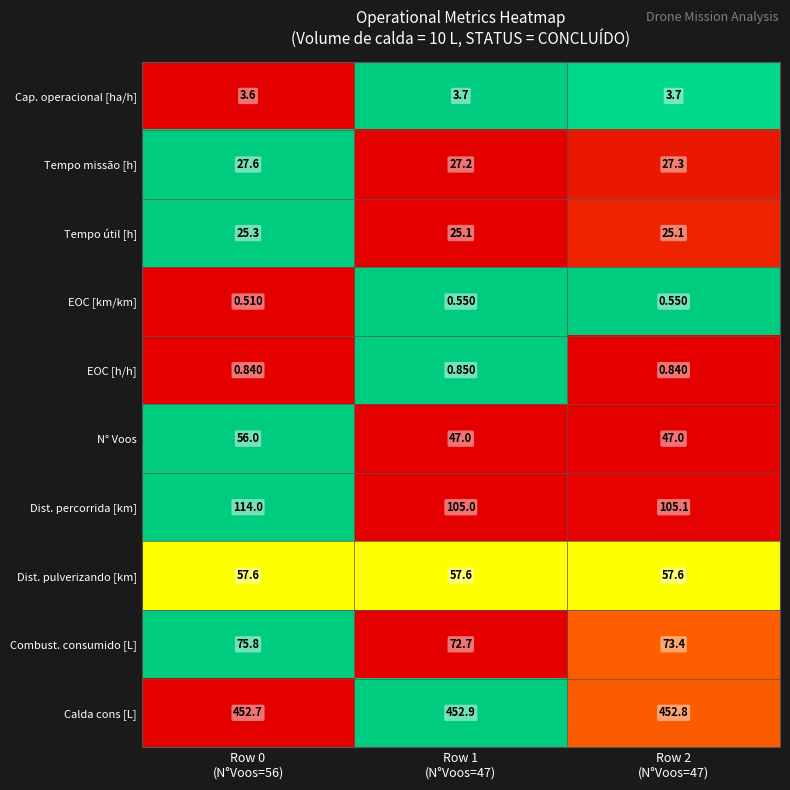

Which series has the widest spread of values?

N° Voos